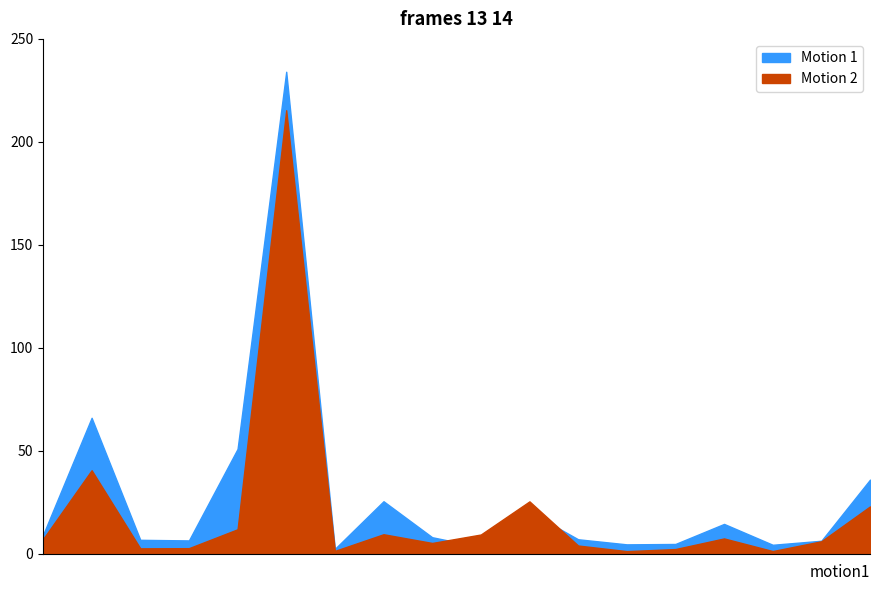

The value of Bybit_OI at AKT is 3092597. True or false?

False